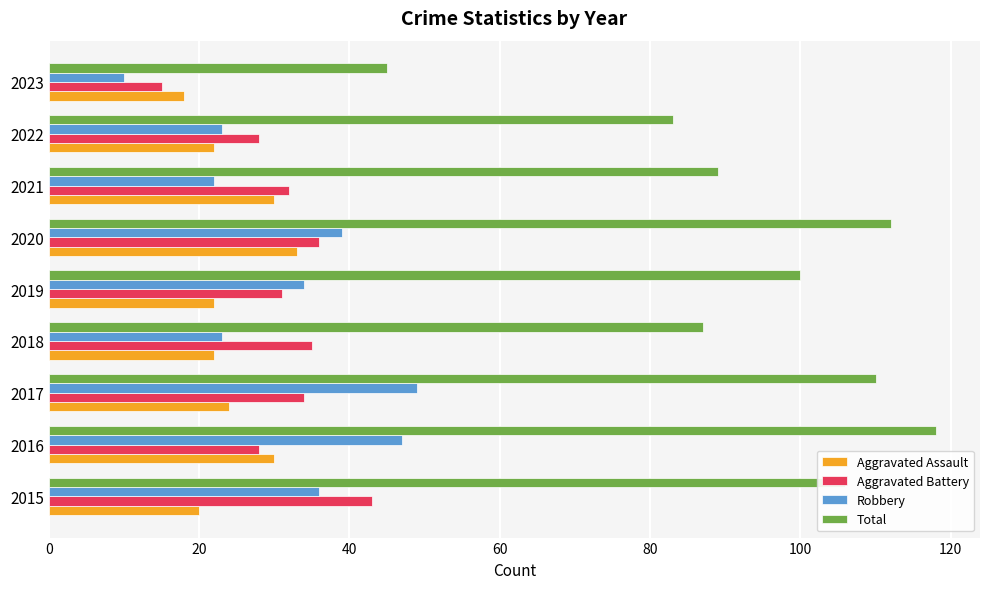

True or false: Aggravated Battery has a value of 15 at 2023.

True